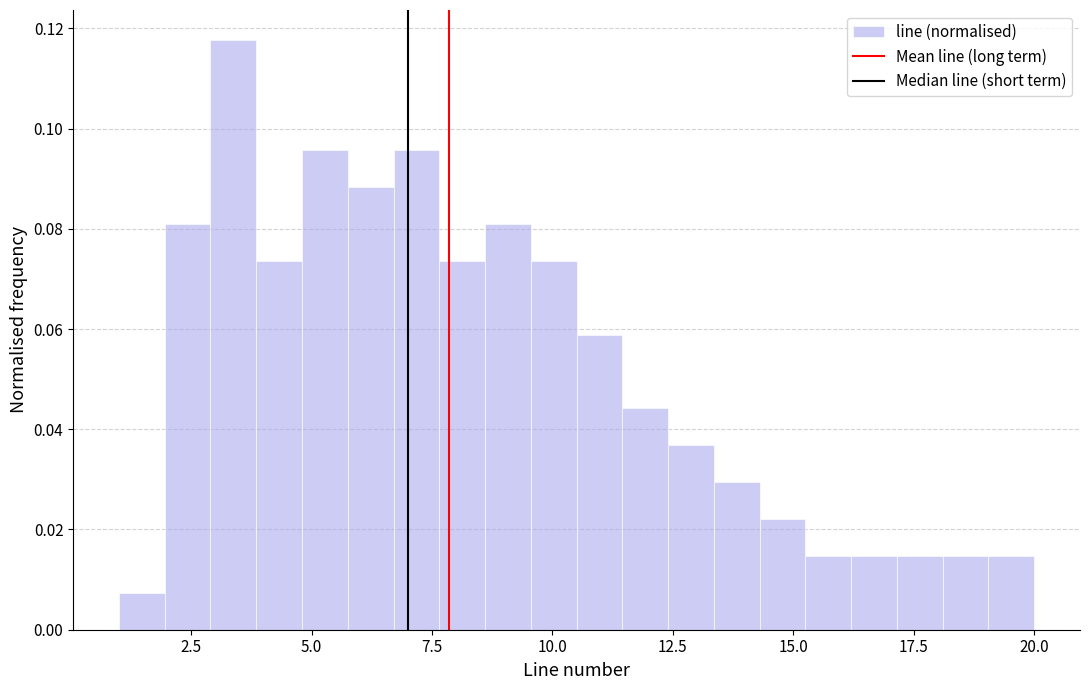

Read against the x-axis, roughly where is the centre of the tallest bar?

3.5